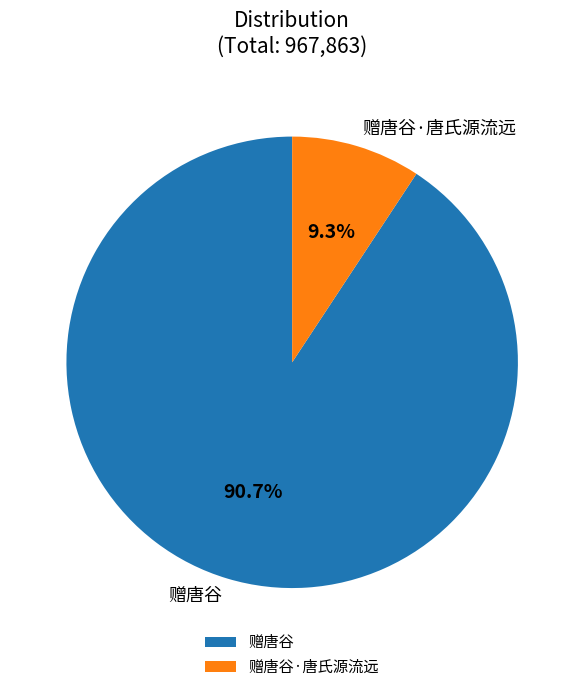

Which has a higher value, 赠唐谷 or 赠唐谷·唐氏源流远?

赠唐谷